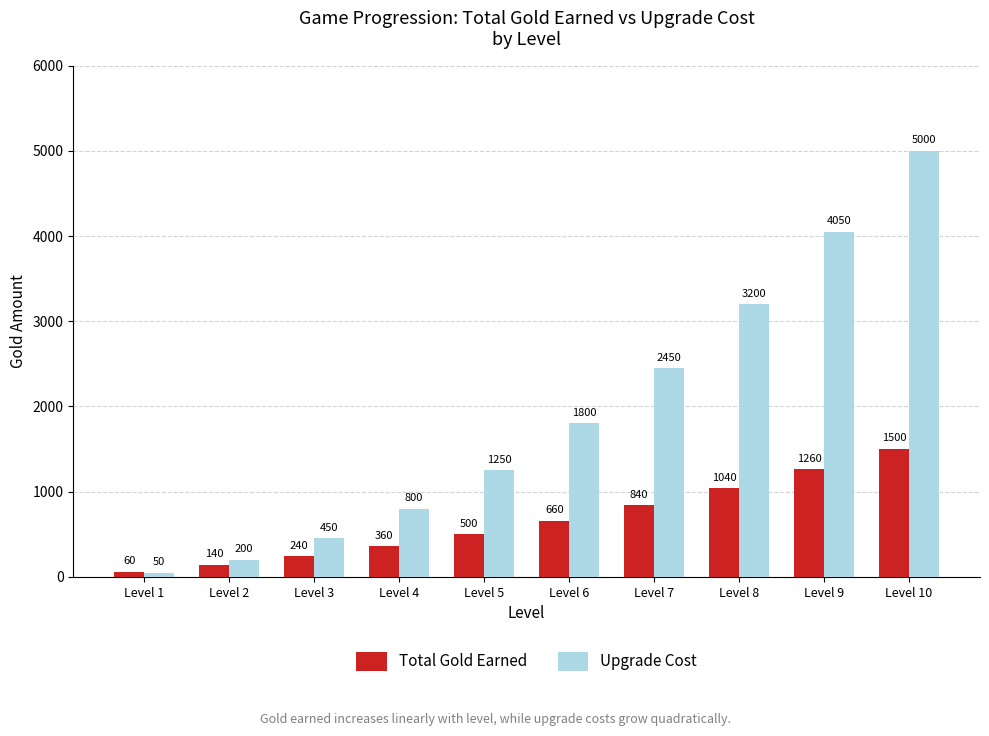

List the series in order of their overall mean, lowest first.

Total Gold Earned, Upgrade Cost